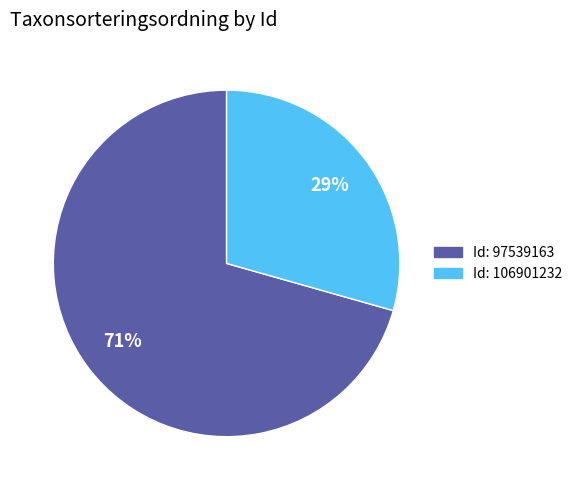

To the nearest percent, what is the average slice percentage?

50%